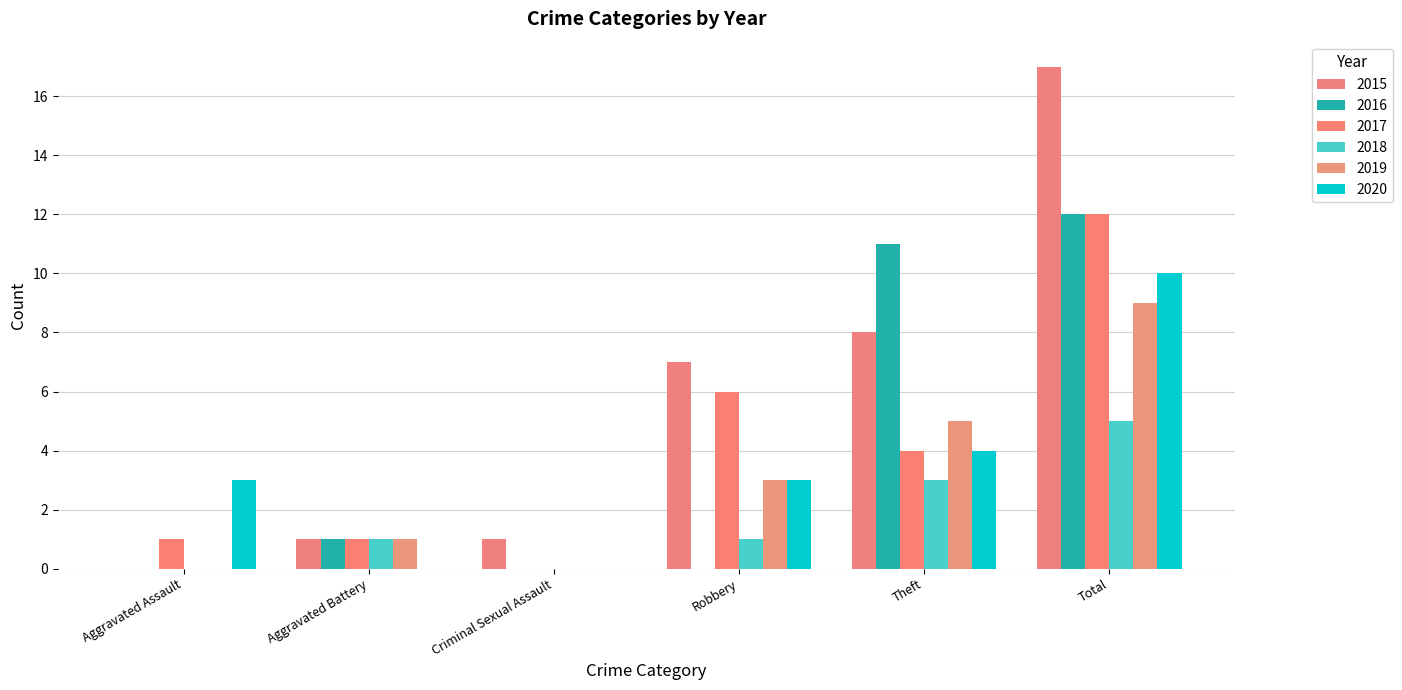

Count the number of data series in this chart.

6